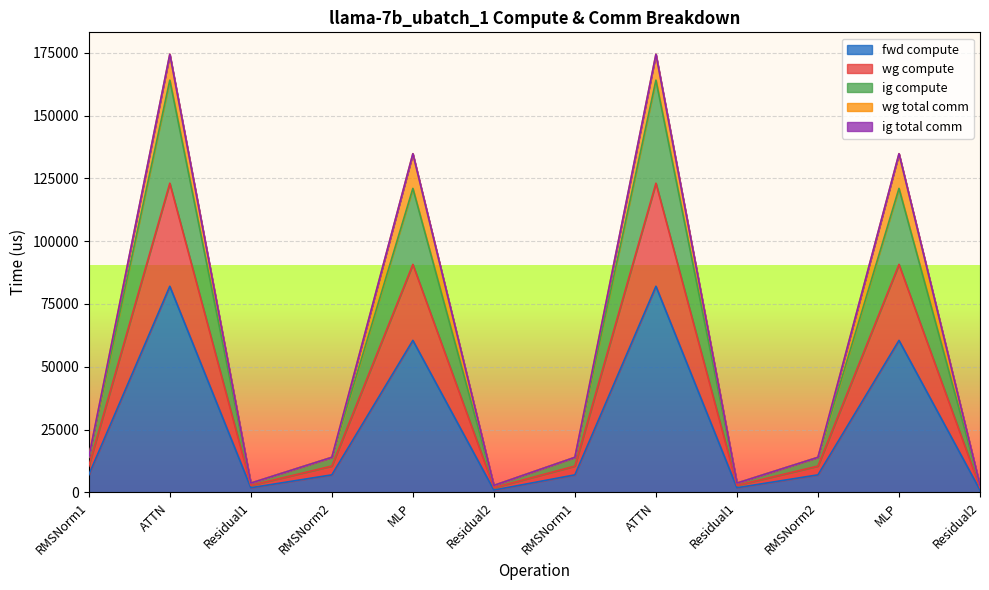

True or false: ig compute has a value of 1246.0 at Residual1.

False